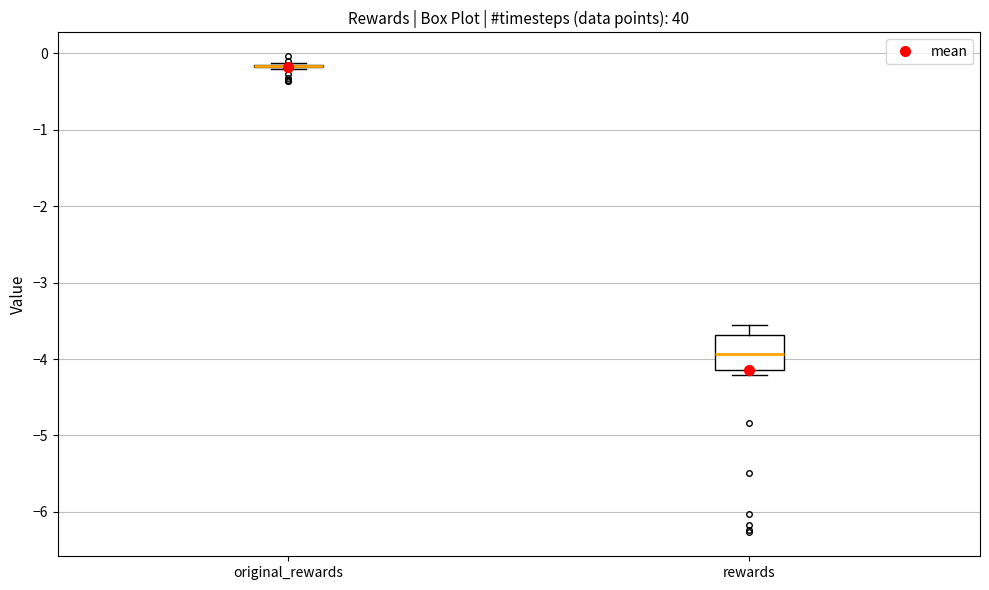

Reading left to right, transcribe this box plot: for each box, give where its median line is, the range the box spans, and where its two whiskers end, as read against the y-axis. The values are not printed on the chart, so give them approximately, as read against the axis.

original_rewards: box collapsed to a line at -0.2, whiskers -0.2 to -0.1
rewards: median -3.9, box -4.1 to -3.7, whiskers -4.2 to -3.5